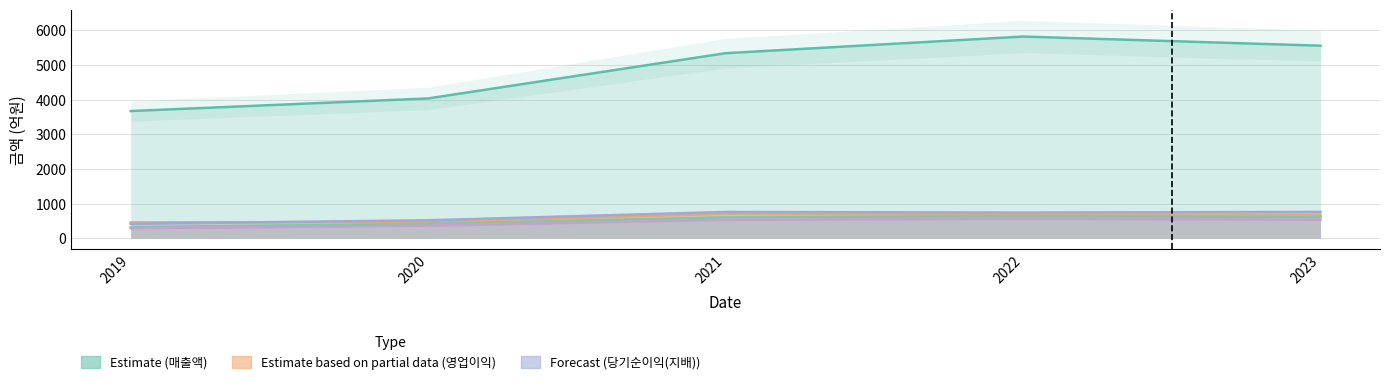

What is the value of the 세전계속사업이익 point at the 1st from the left?

415